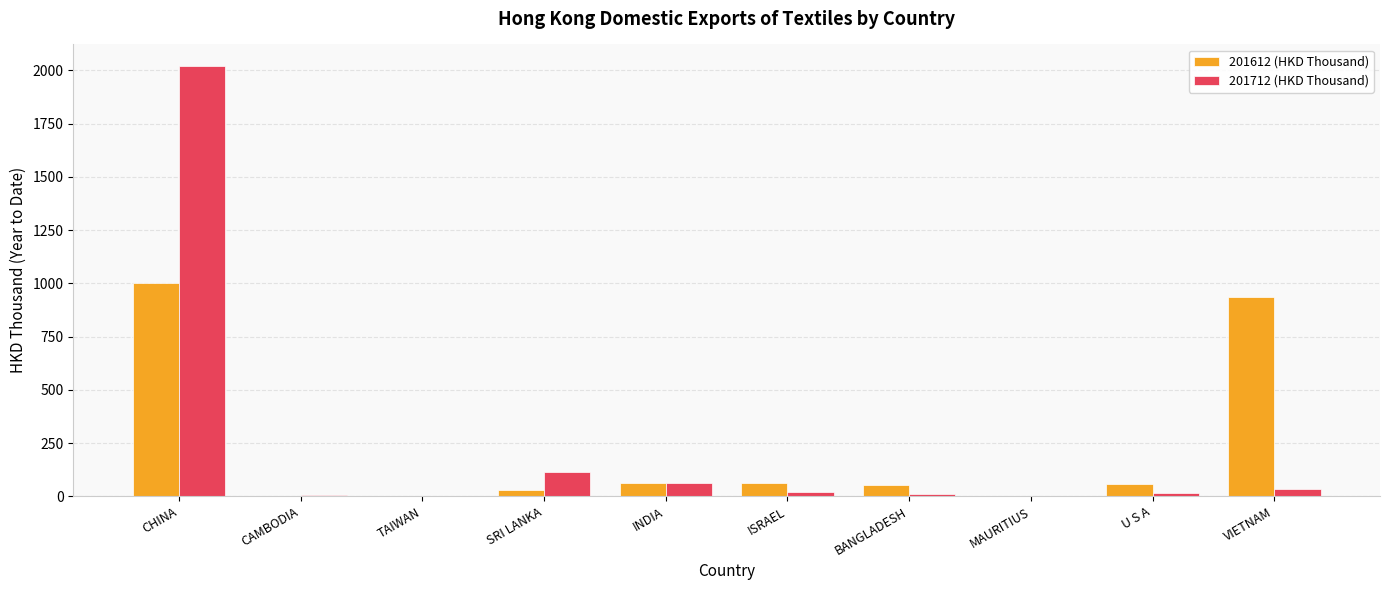

What is the sum of all 201712 (HKD Thousand) values?

2280.3